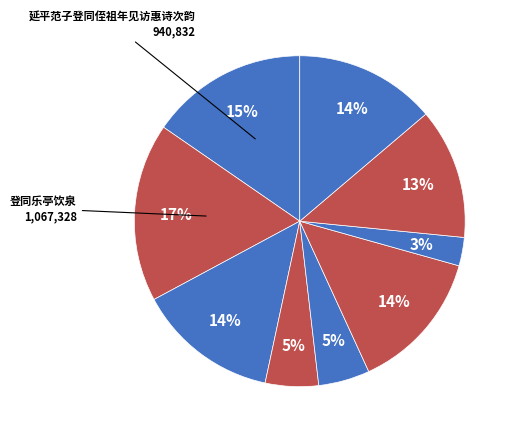

Which slice is the largest?

登同乐亭饮泉